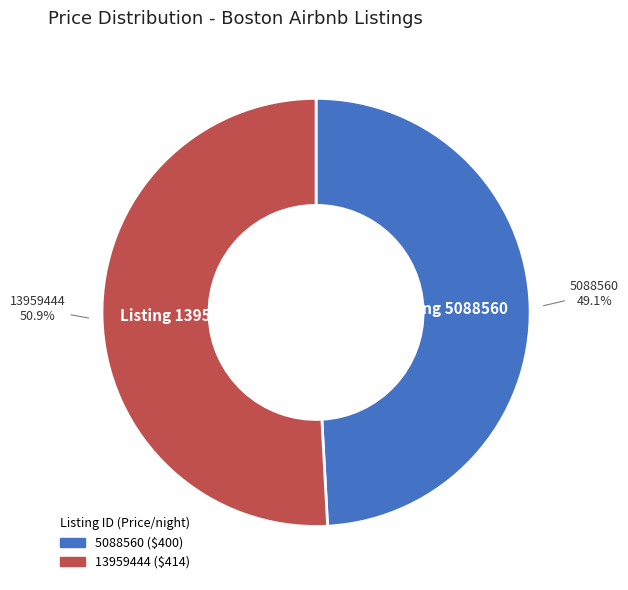

How many slices are in this pie chart?

2